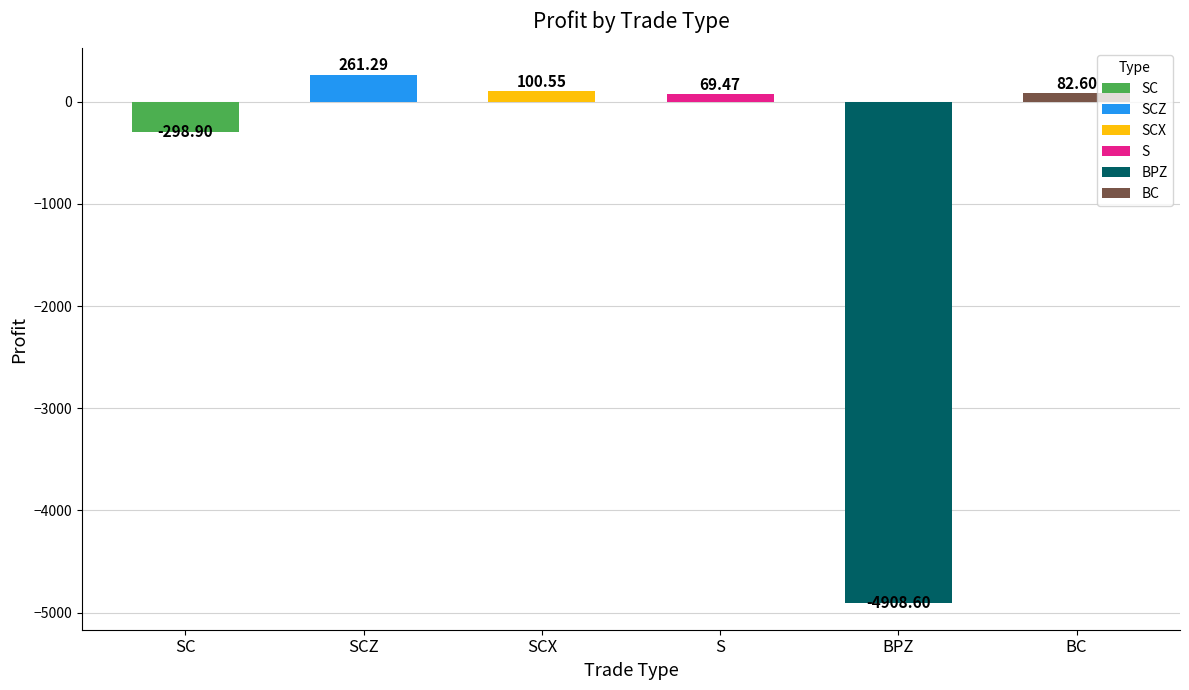

How many values are below zero?

2